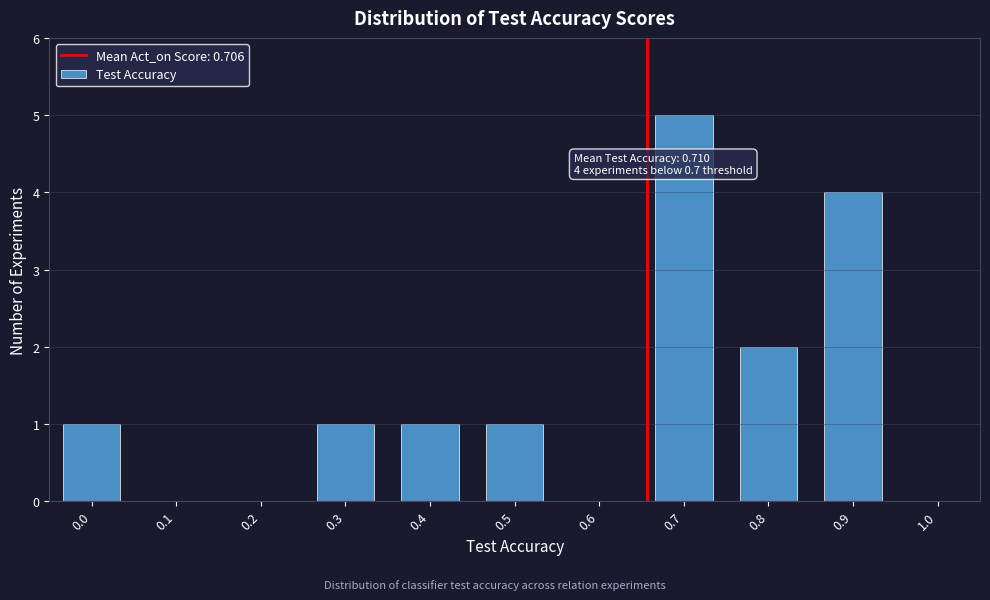

Reading left to right, transcribe all the data shown in this chart.

0.0=1	0.1=0	0.2=0	0.3=1	0.4=1	0.5=1	0.6=0	0.7=5	0.8=2	0.9=4	1.0=0